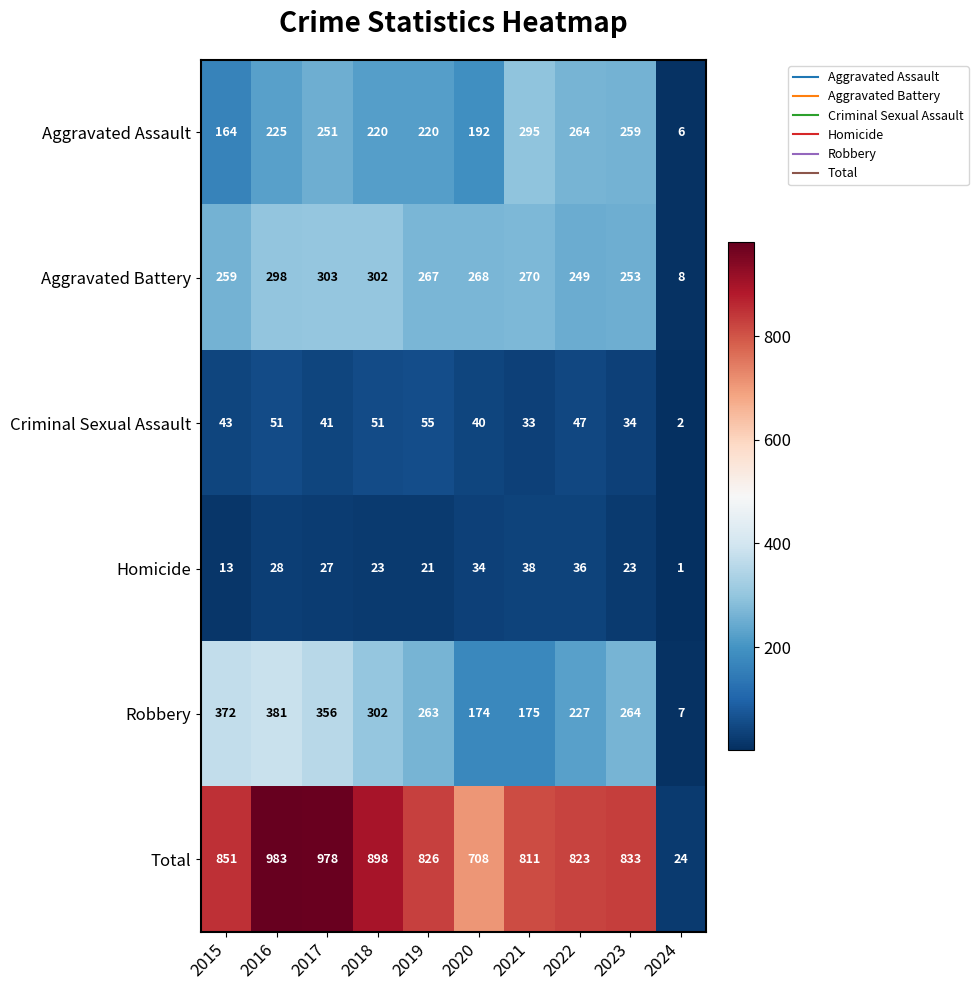

The Aggravated Battery series shows 385 at 2022. True or false?

False